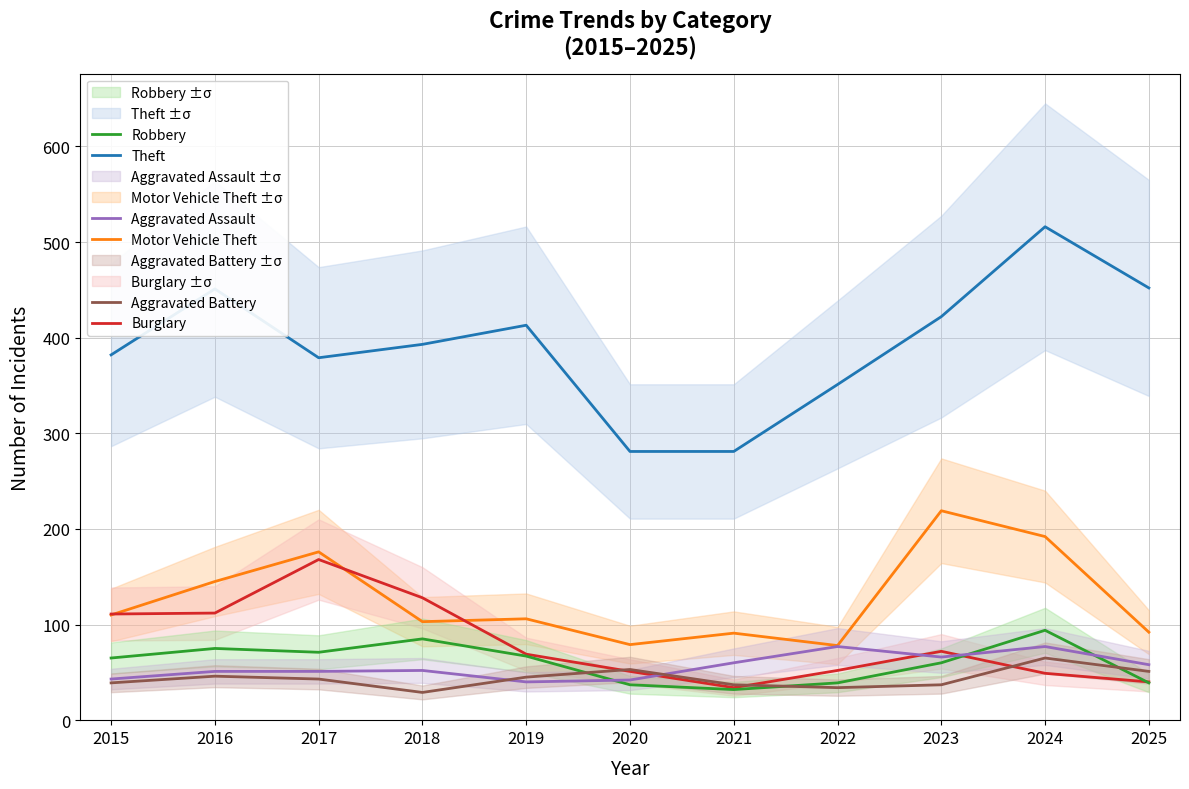

How many lines are shown in the chart?

6